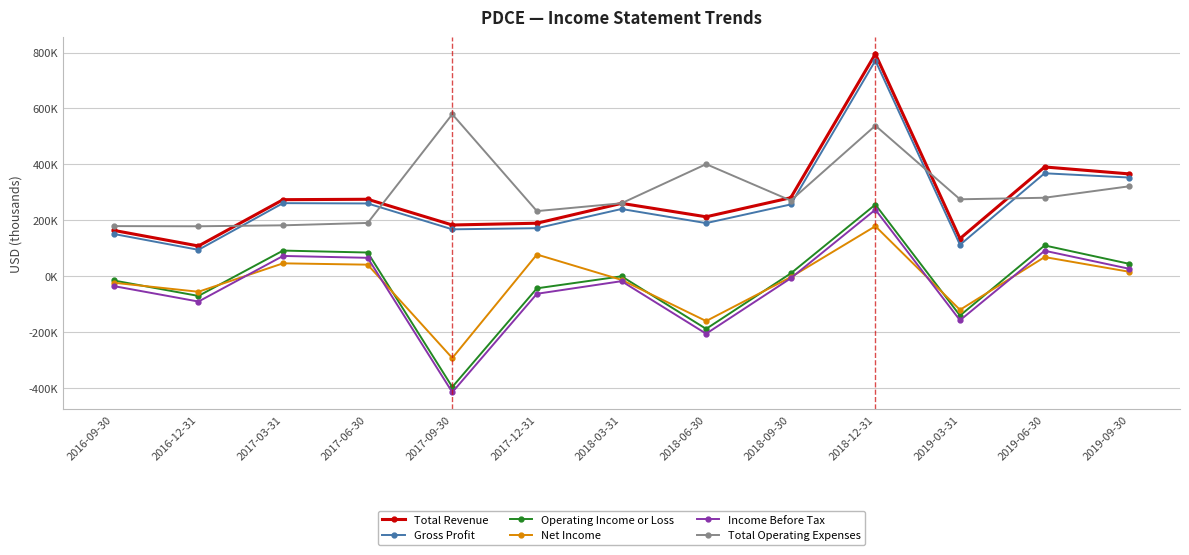

At which category does Total Revenue reach its first local peak?

2017-06-30